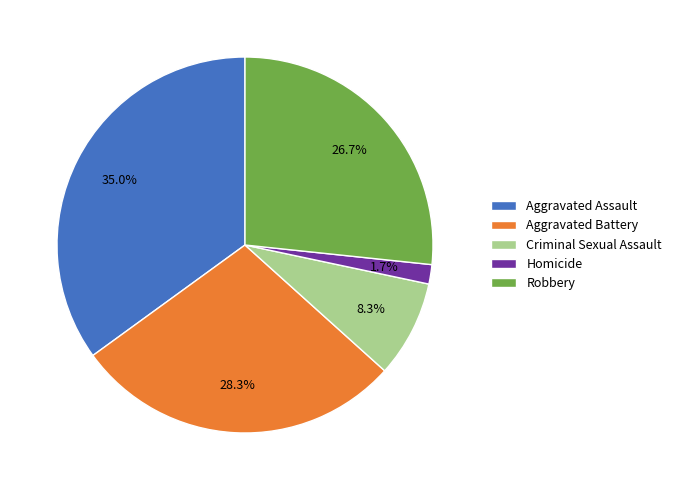

Is there a majority slice in this chart?

No